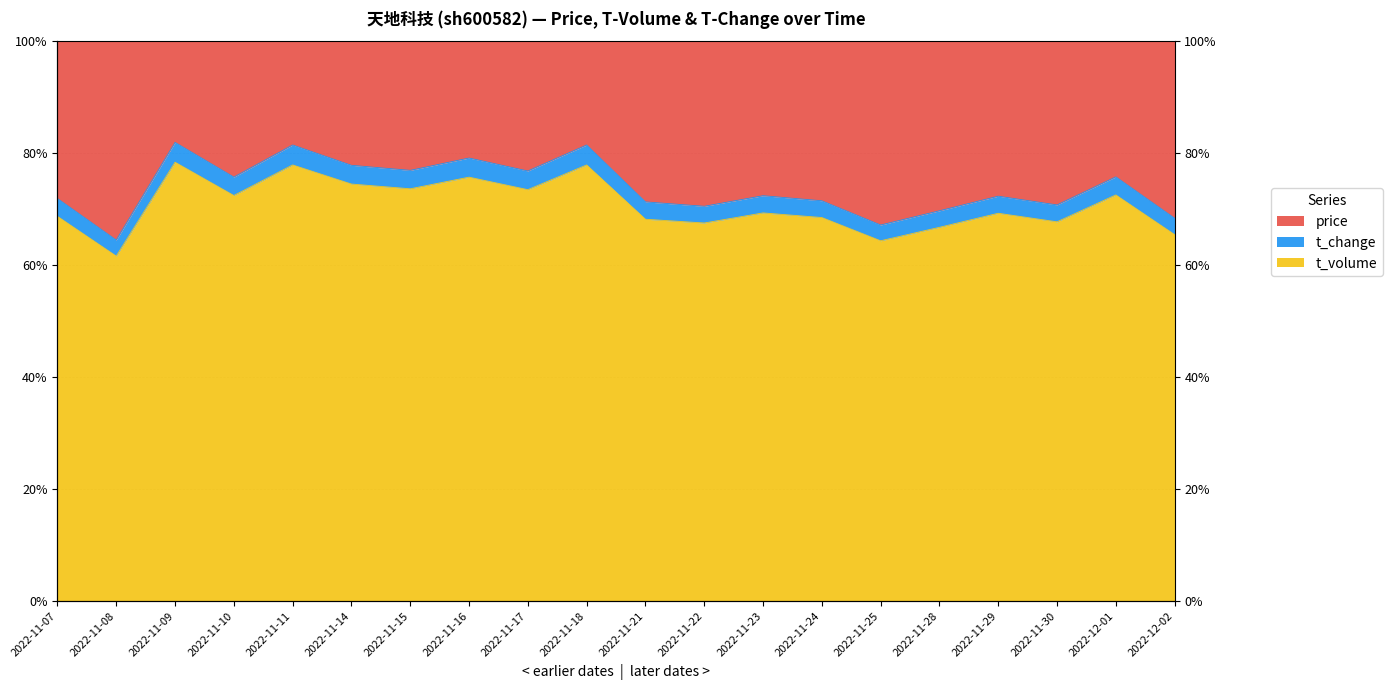

The value of t_volume at 2022-11-23 is 0.7. True or false?

True